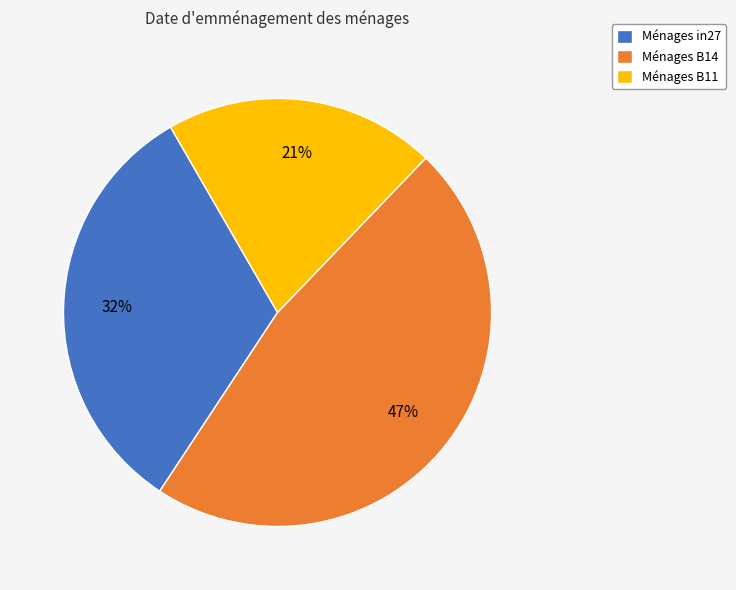

Rank the categories by value from highest to lowest.

Ménages B14, Ménages in27, Ménages B11